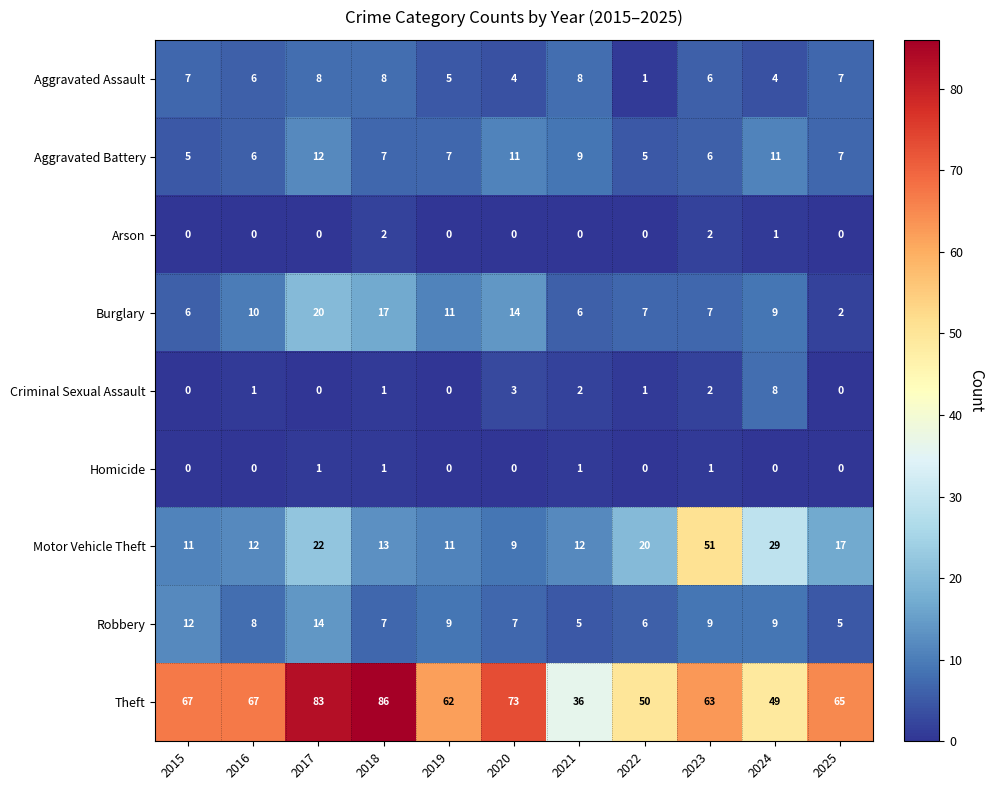

What is the average value of the Robbery series?

8